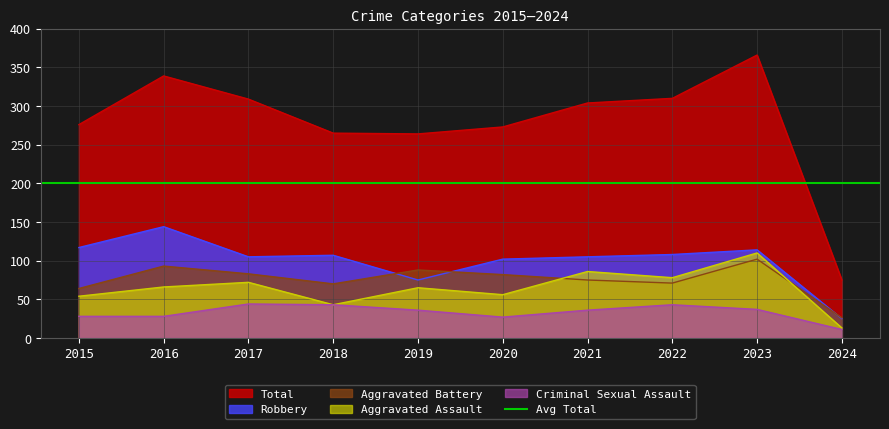

List the labels in order of Criminal Sexual Assault value, largest first.

2017, 2018, 2022, 2023, 2019, 2021, 2015, 2016, 2020, 2024